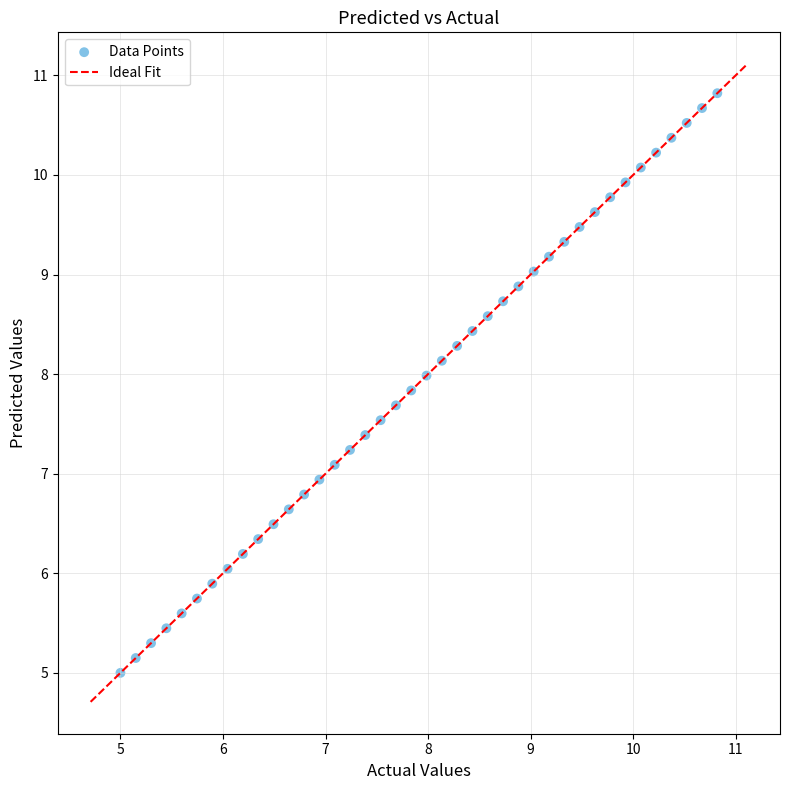

What is the range of Y values (max minus min)?

5.8